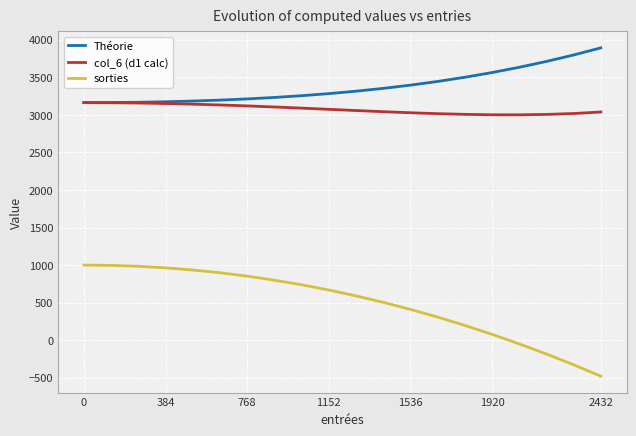

True or false: Théorie and sorties cross at least once.

False